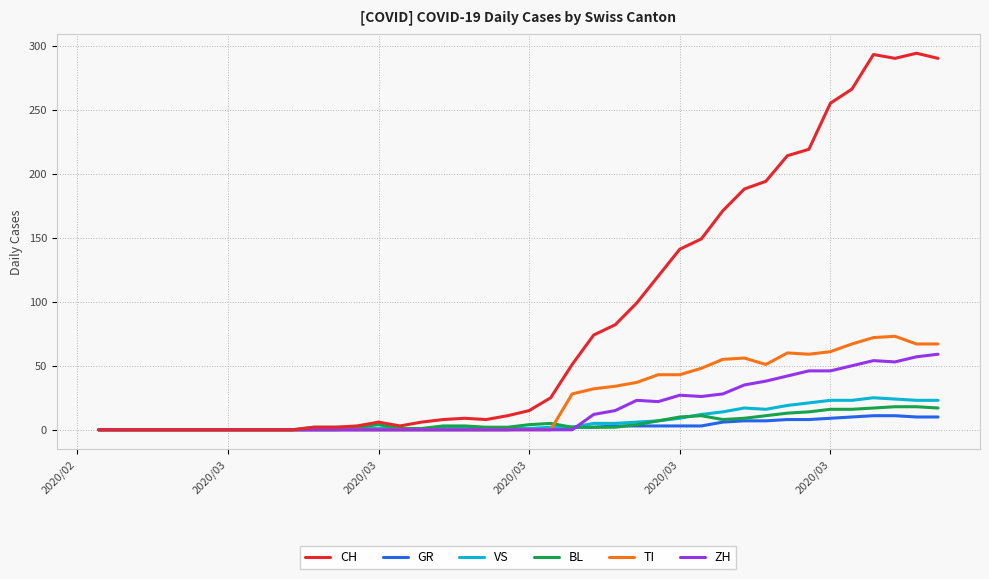

Which series has the largest total across all categories?

CH